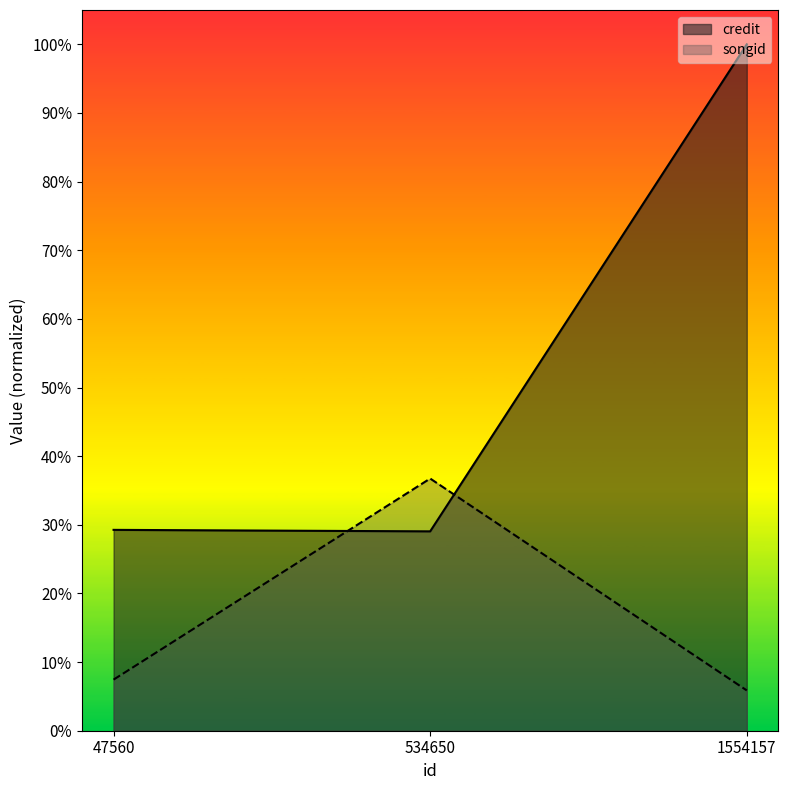

What is the lowest value of the songid series?

0.1